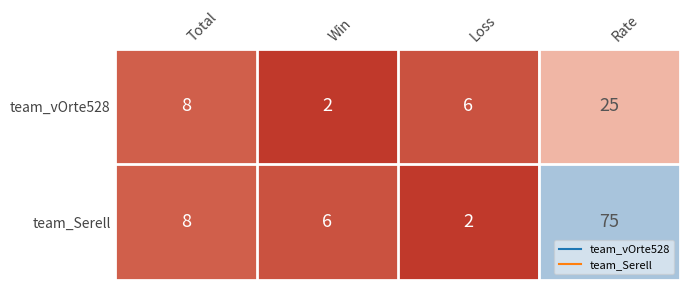

How many values in the team_Serell series are below 8?

2